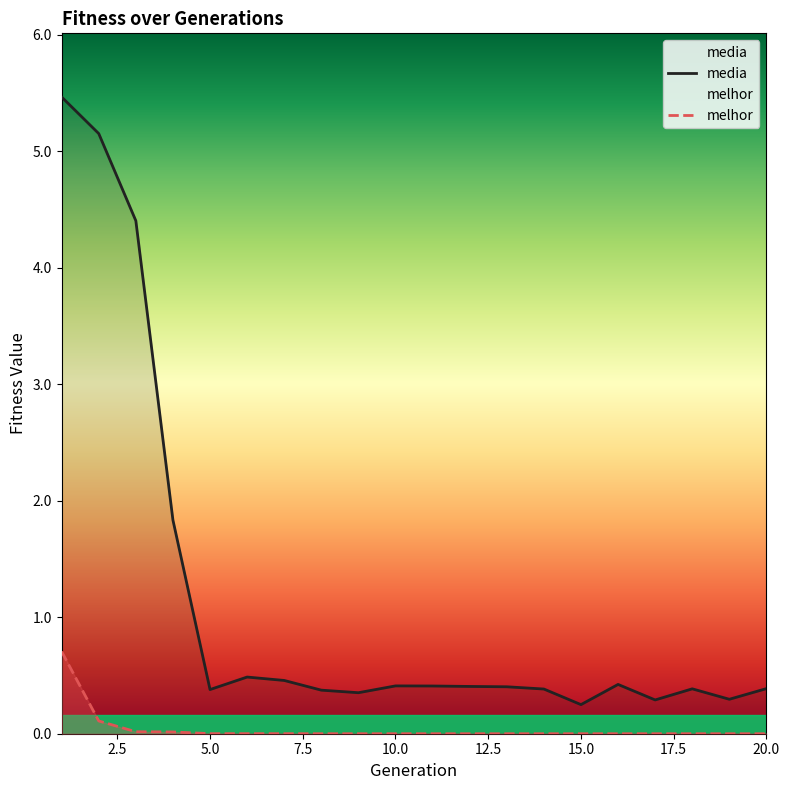

What is the difference between the maximum and minimum values in the melhor series?

0.7